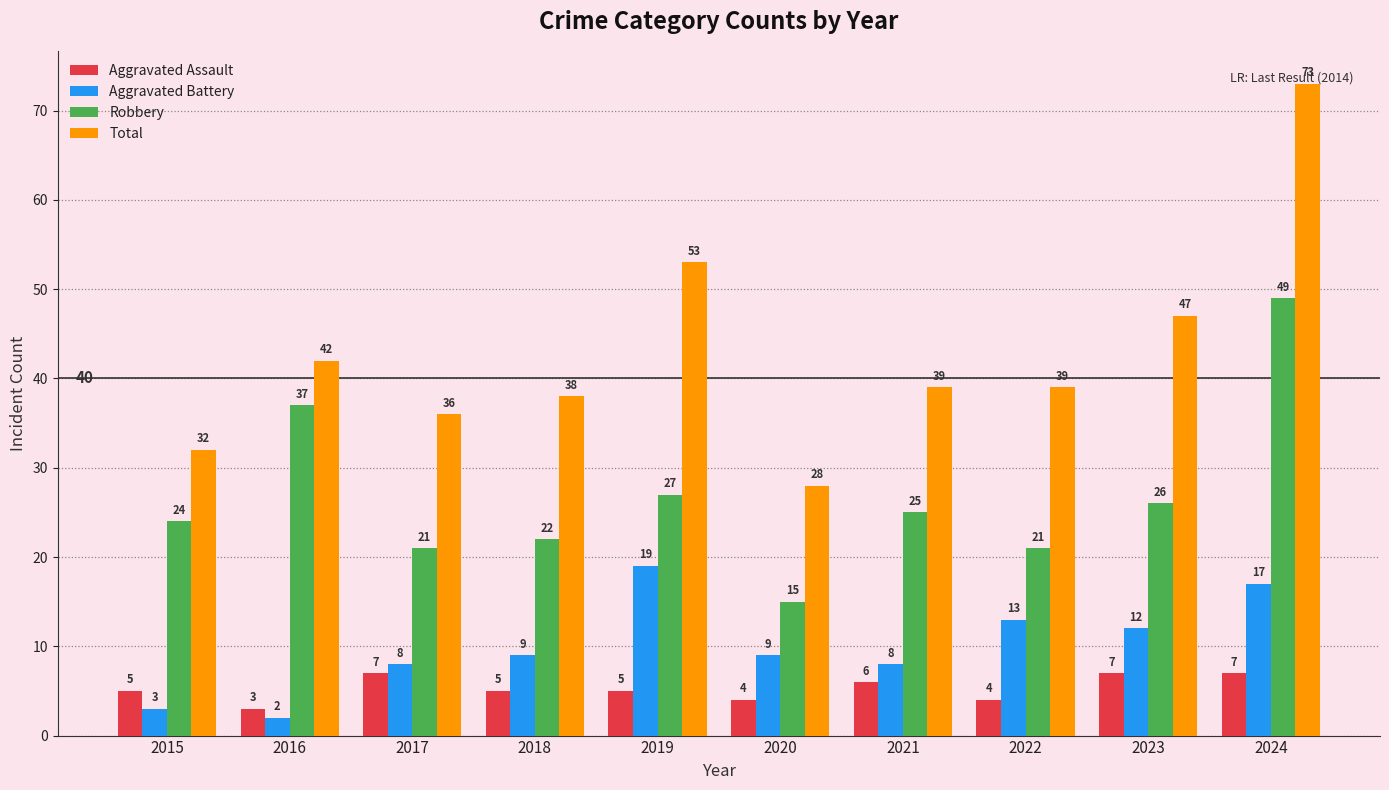

Between 2021 and 2022, which series saw the biggest shift?

Aggravated Battery